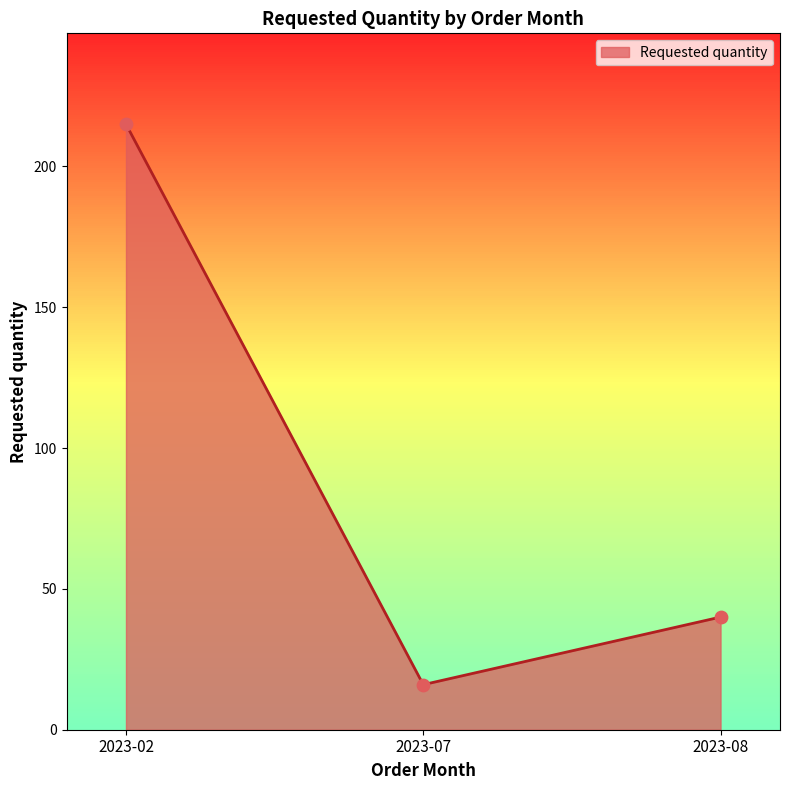

Approximately how many times larger is the value at 2023-02 compared to 2023-07?

13.4